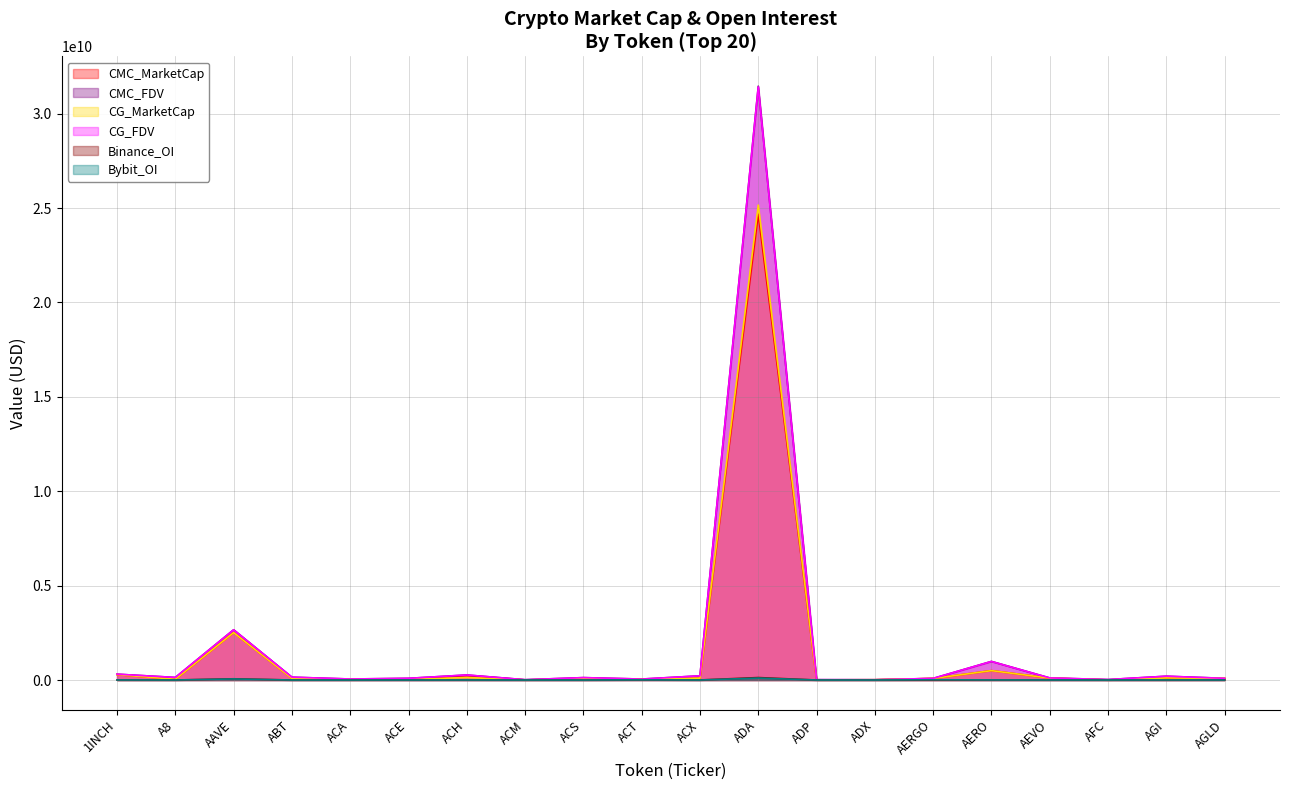

Where does the CG_FDV series first go above 127563103?

1INCH